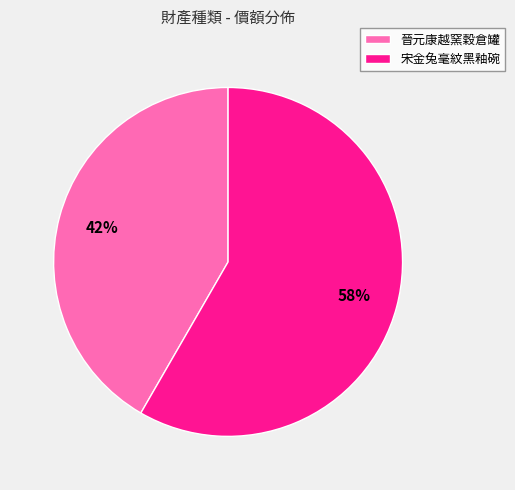

Is there any slice that represents more than half of the pie?

Yes